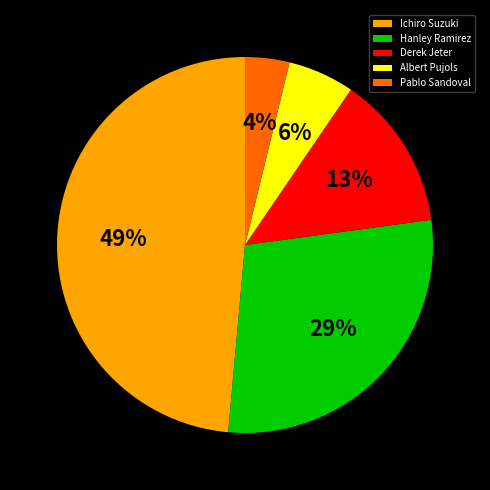

Is Derek Jeter the majority of the pie?

No